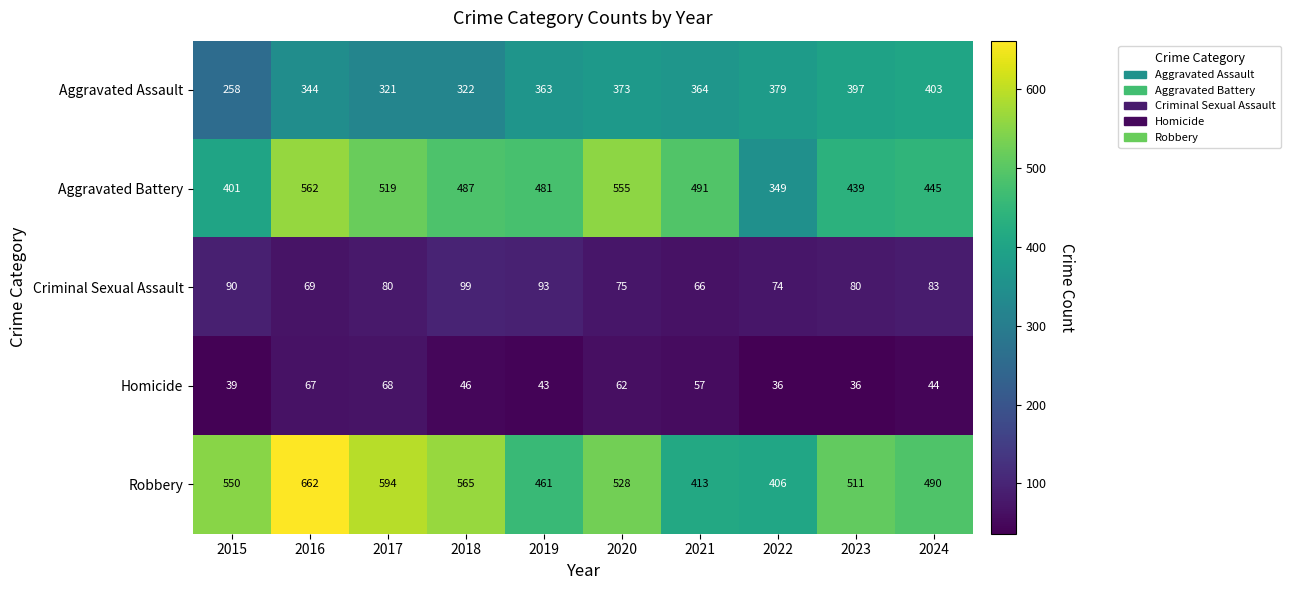

What is the difference between the maximum and second lowest values in the Criminal Sexual Assault series?

30